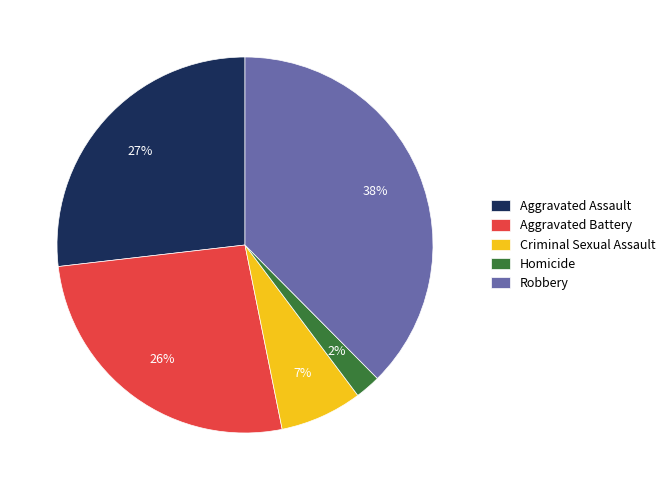

What percentage is the Criminal Sexual Assault slice, to the nearest percent?

7%